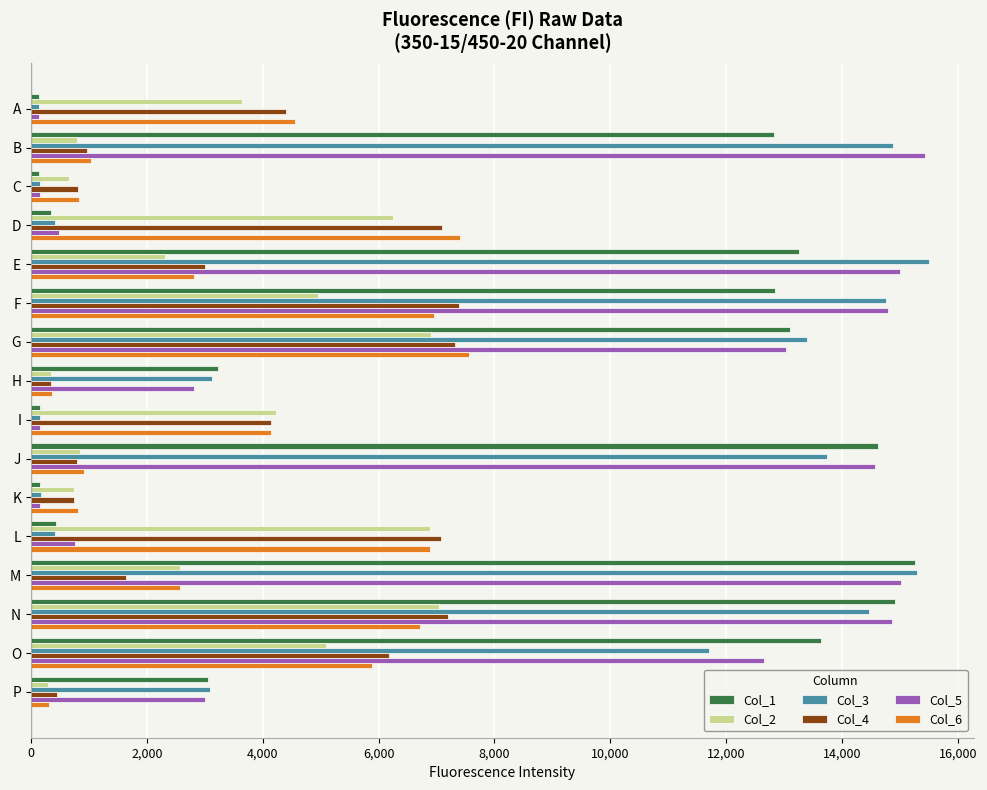

What is the spread (max minus min) of values at L?

6663